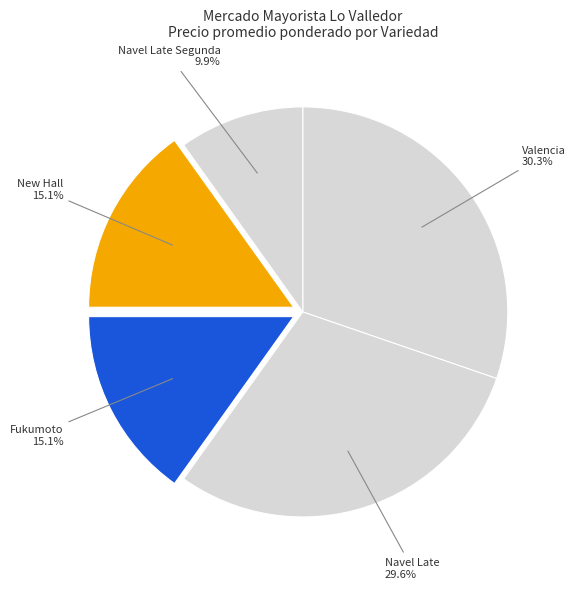

Is it true that New Hall is 25% of the pie?

False